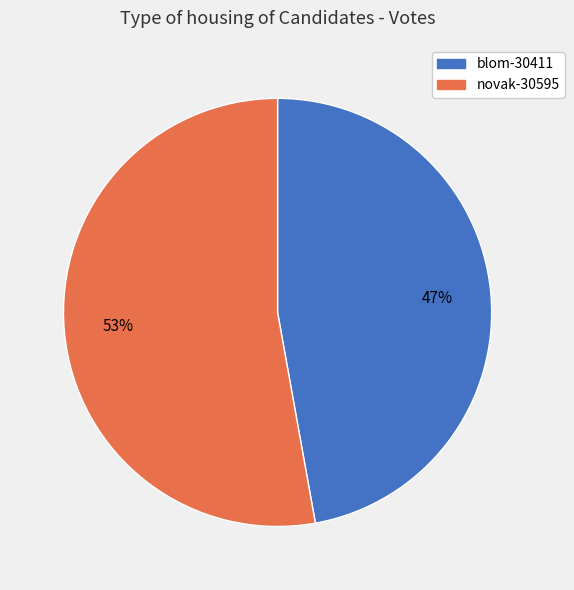

The blom-30411 slice represents 59% of the pie. True or false?

False